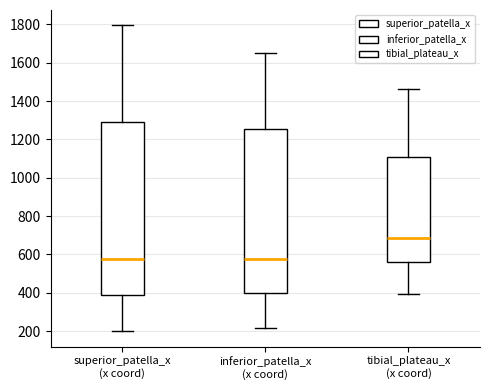

Reading left to right, transcribe this box plot: for each box, give where its median line is, the range the box spans, and where its two whiskers end, as read against the y-axis. The values are not printed on the chart, so give them approximately, as read against the axis.

superior_patella_x (x coord): median 580, box 380 to 1280, whiskers 200 to 1800
inferior_patella_x (x coord): median 580, box 400 to 1260, whiskers 220 to 1660
tibial_plateau_x (x coord): median 680, box 560 to 1100, whiskers 400 to 1460